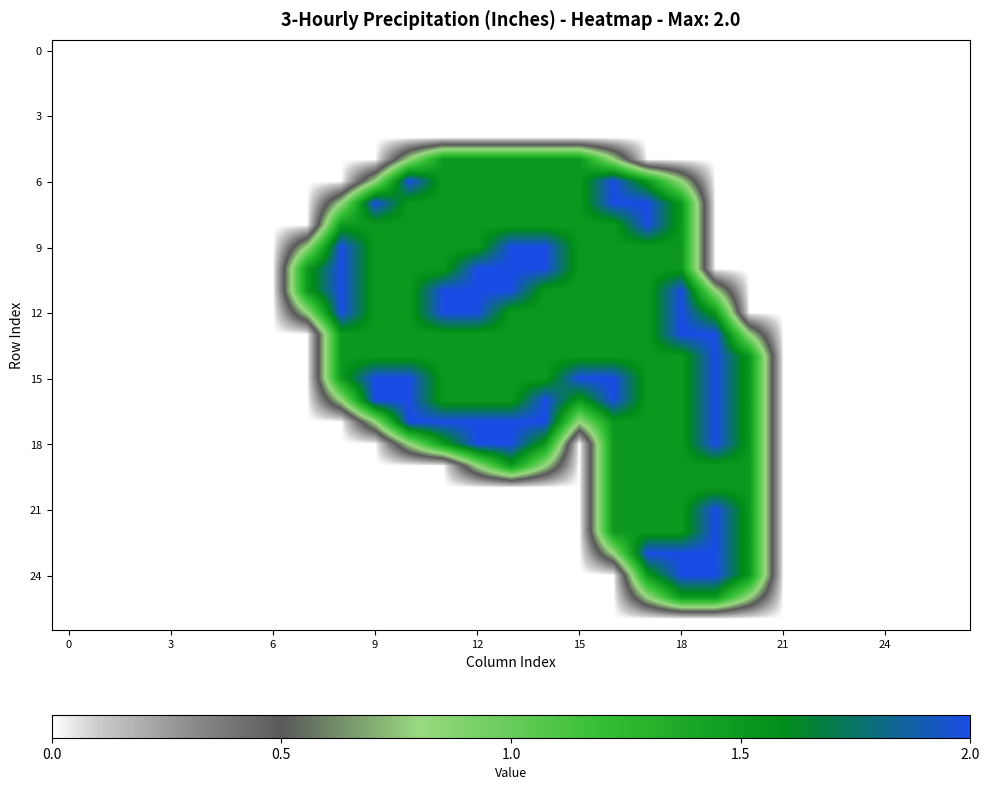

How many data points does each series have?

27